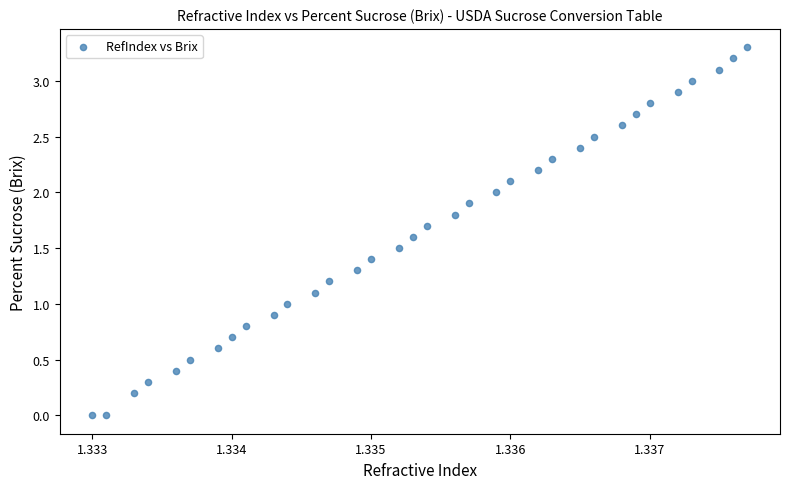

What is the range of Y values (max minus min)?

3.3